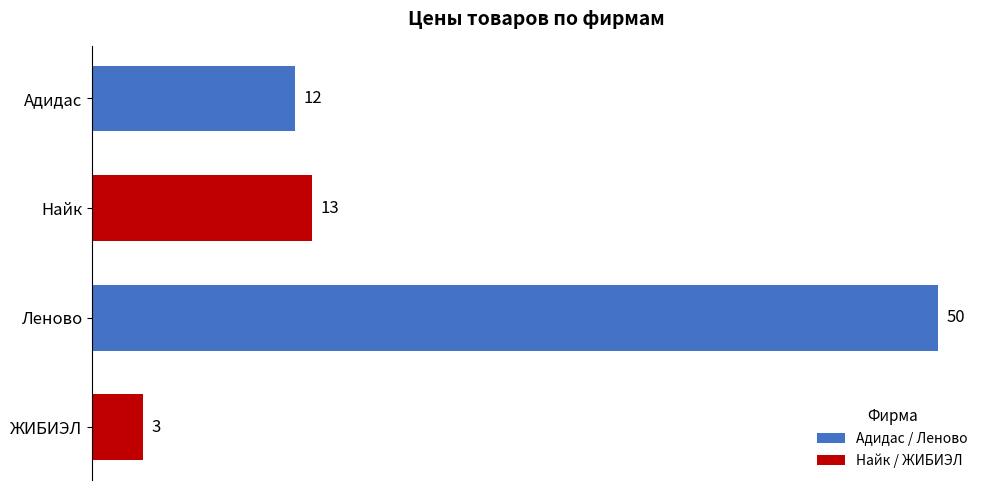

The chart shows a value of 3 at ЖИБИЭЛ. True or false?

True